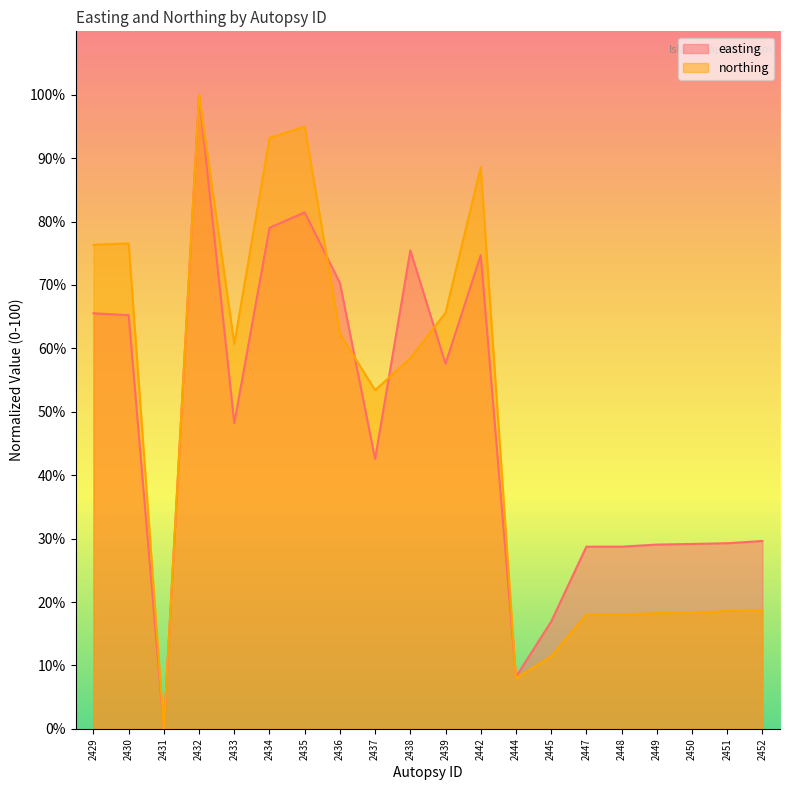

Reading right to left, extract all data points from this chart.

easting: 2452=29.6	2451=29.3	2450=29.2	2449=29.1	2448=28.7	2447=28.7	2445=16.9	2444=8.2	2442=74.7	2439=57.6	2438=75.5	2437=42.6	2436=70.3	2435=81.5	2434=79.0	2433=48.2	2432=100.0	2431=0.0	2430=65.2	2429=65.5
northing: 2452=18.7	2451=18.6	2450=18.3	2449=18.3	2448=18.0	2447=18.0	2445=11.4	2444=8.0	2442=88.6	2439=65.6	2438=58.5	2437=53.4	2436=62.3	2435=95.0	2434=93.2	2433=60.7	2432=100.0	2431=0.0	2430=76.6	2429=76.3